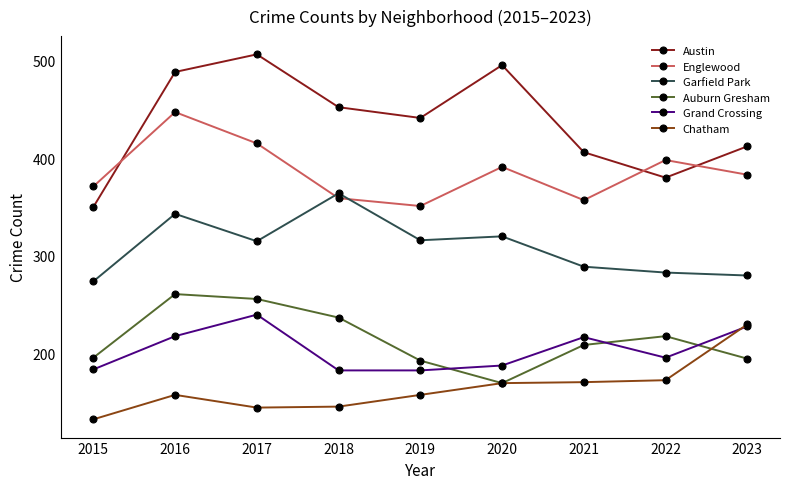

True or false: Chatham has a value of 133 at 2015.

True